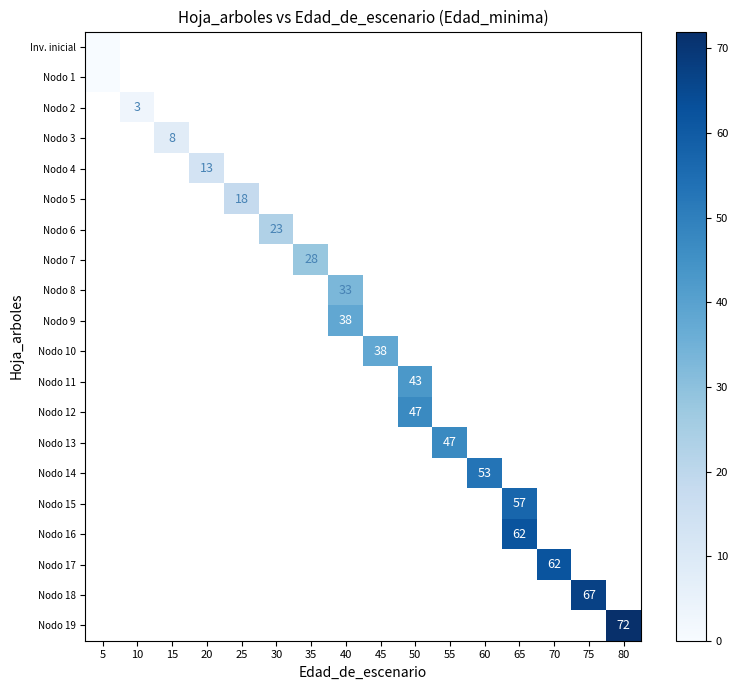

Count the number of data series in this chart.

20